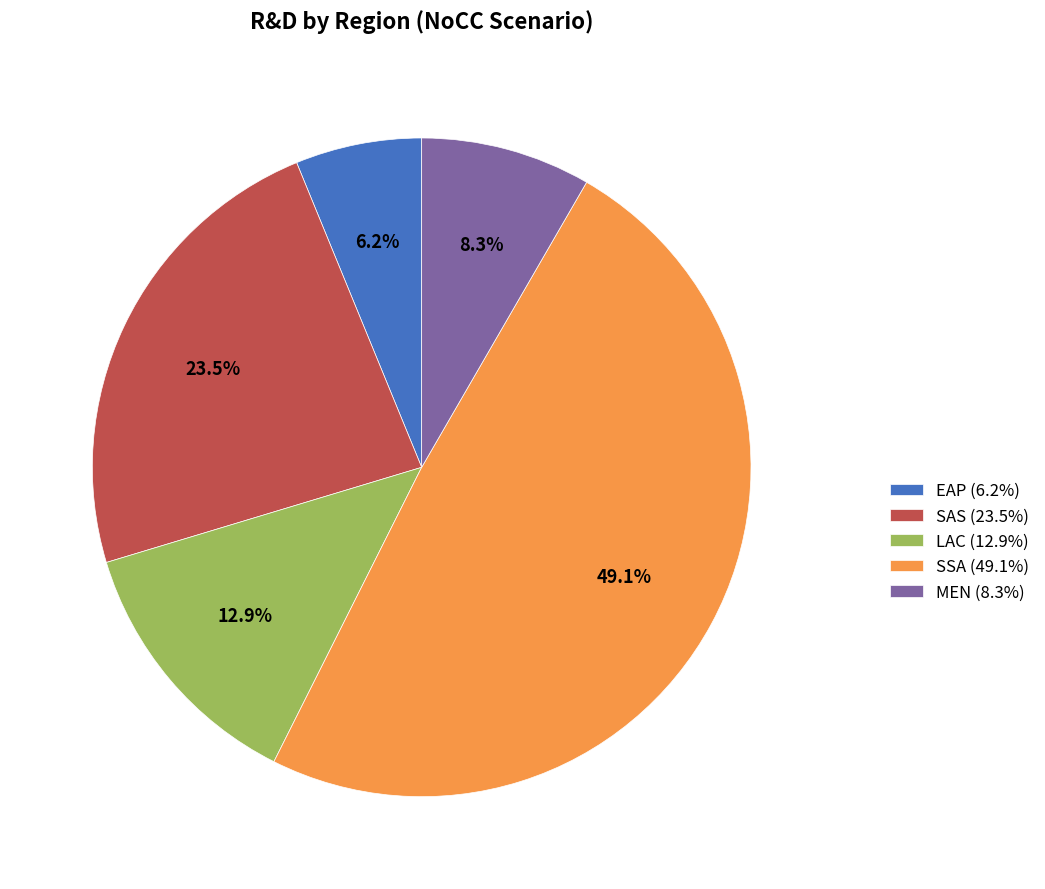

To the nearest percent, what is the difference between the largest and smallest slice percentages?

43%